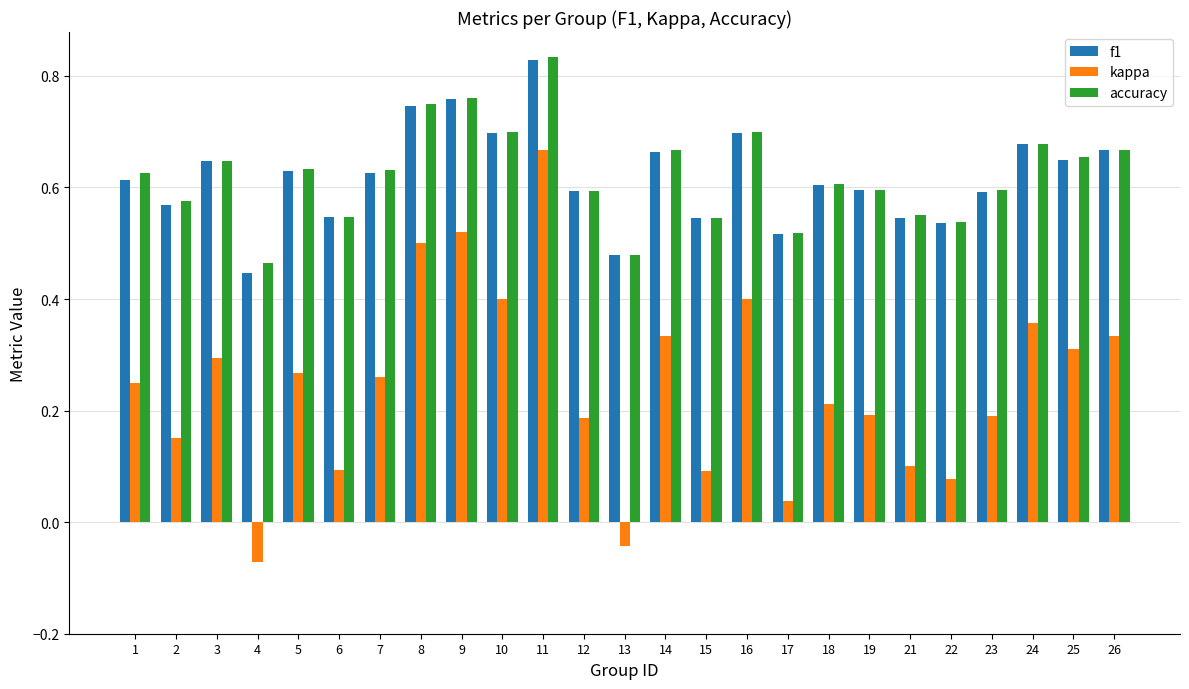

At which label does kappa reach its minimum?

4